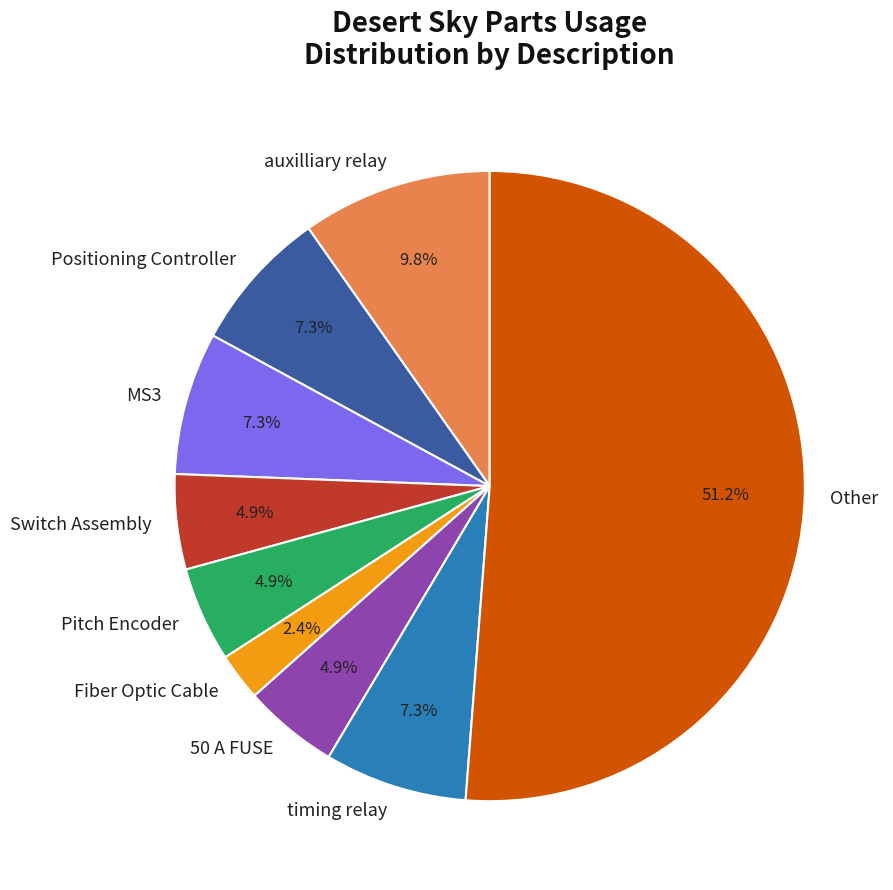

What is the ratio of the value at Switch Assembly to the value at MS3?

0.7